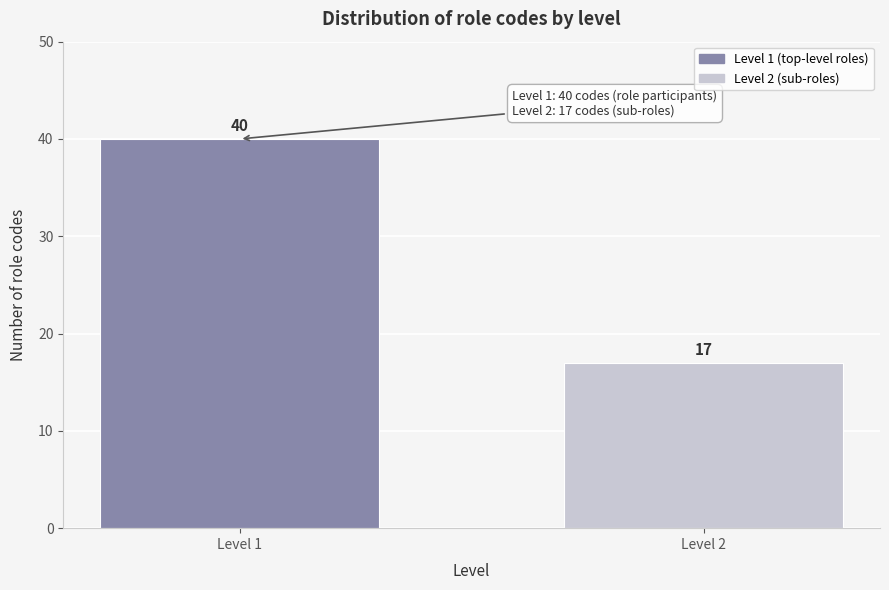

Reading left to right, what are all the values shown in this chart?

40	17